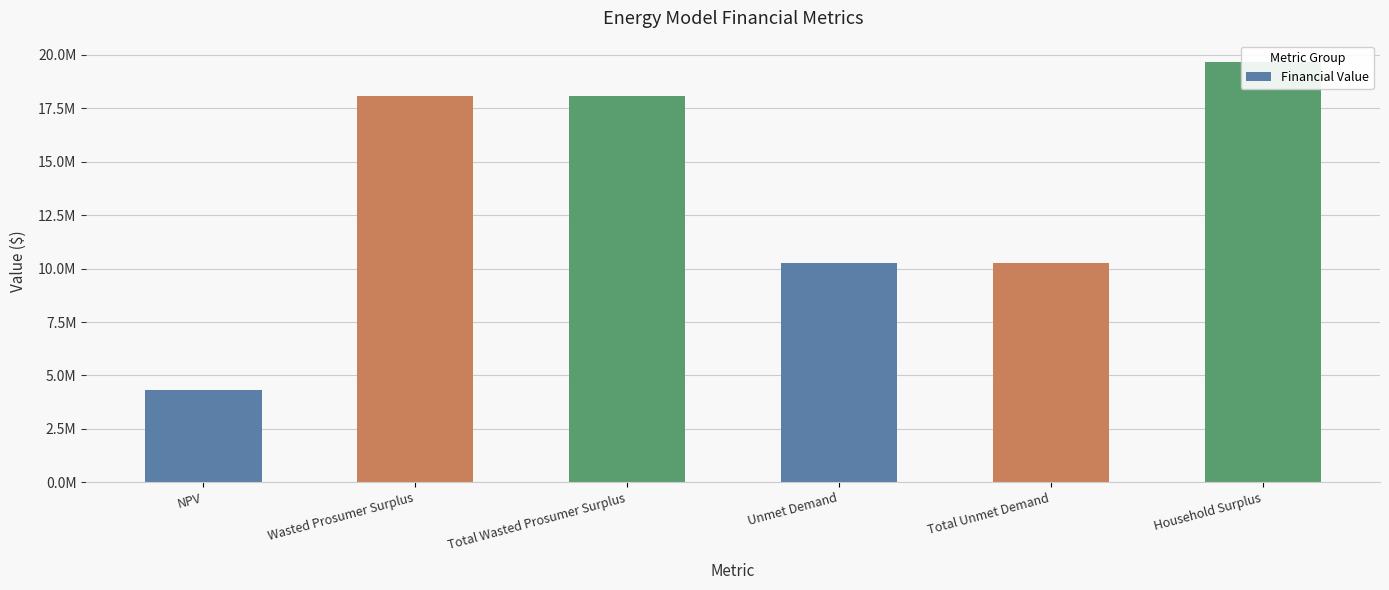

Which has a higher value, Household Surplus or Wasted Prosumer Surplus?

Household Surplus